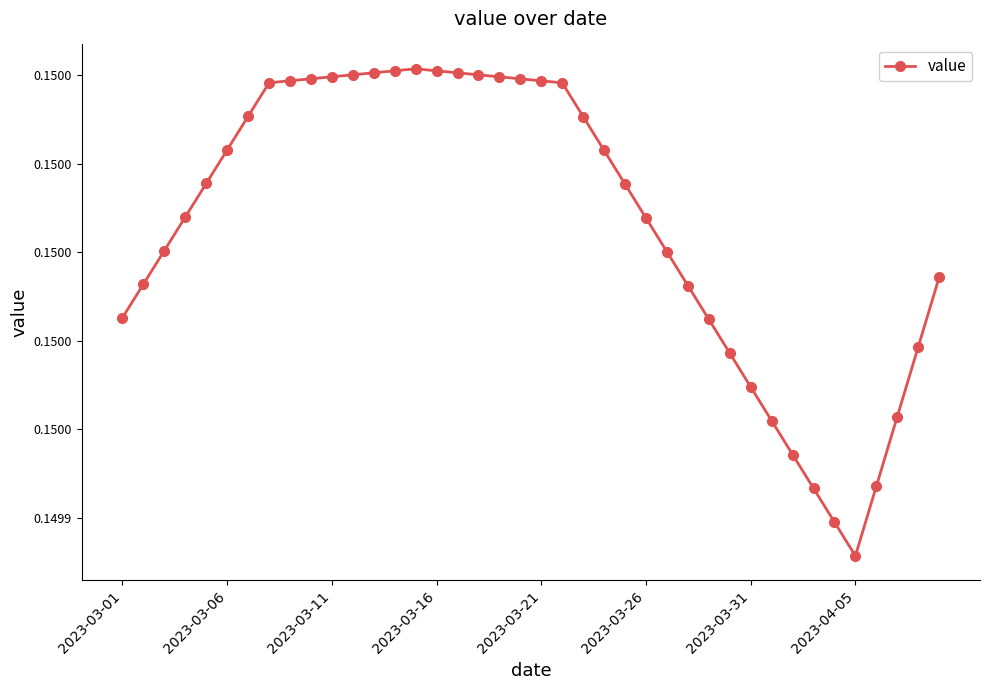

Is this an area chart (filled region under the line)?

No